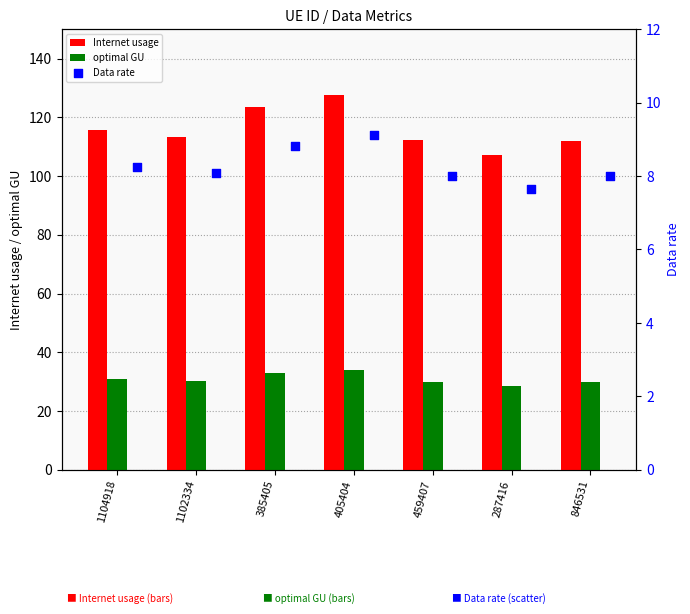

True or false: optimal GU has a value of 49.9 at 459407.

False